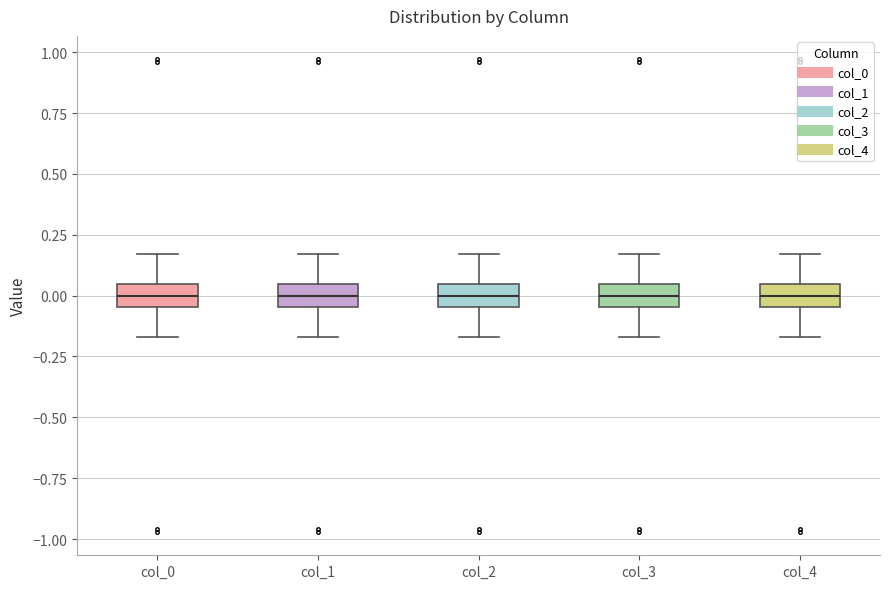

Reading left to right, transcribe this box plot: for each box, give where its median line is, the range the box spans, and where its two whiskers end, as read against the y-axis. The values are not printed on the chart, so give them approximately, as read against the axis.

col_0: median 0.00, box -0.05 to 0.05, whiskers -0.15 to 0.15
col_1: median 0.00, box -0.05 to 0.05, whiskers -0.15 to 0.15
col_2: median 0.00, box -0.05 to 0.05, whiskers -0.15 to 0.15
col_3: median 0.00, box -0.05 to 0.05, whiskers -0.15 to 0.15
col_4: median 0.00, box -0.05 to 0.05, whiskers -0.15 to 0.15